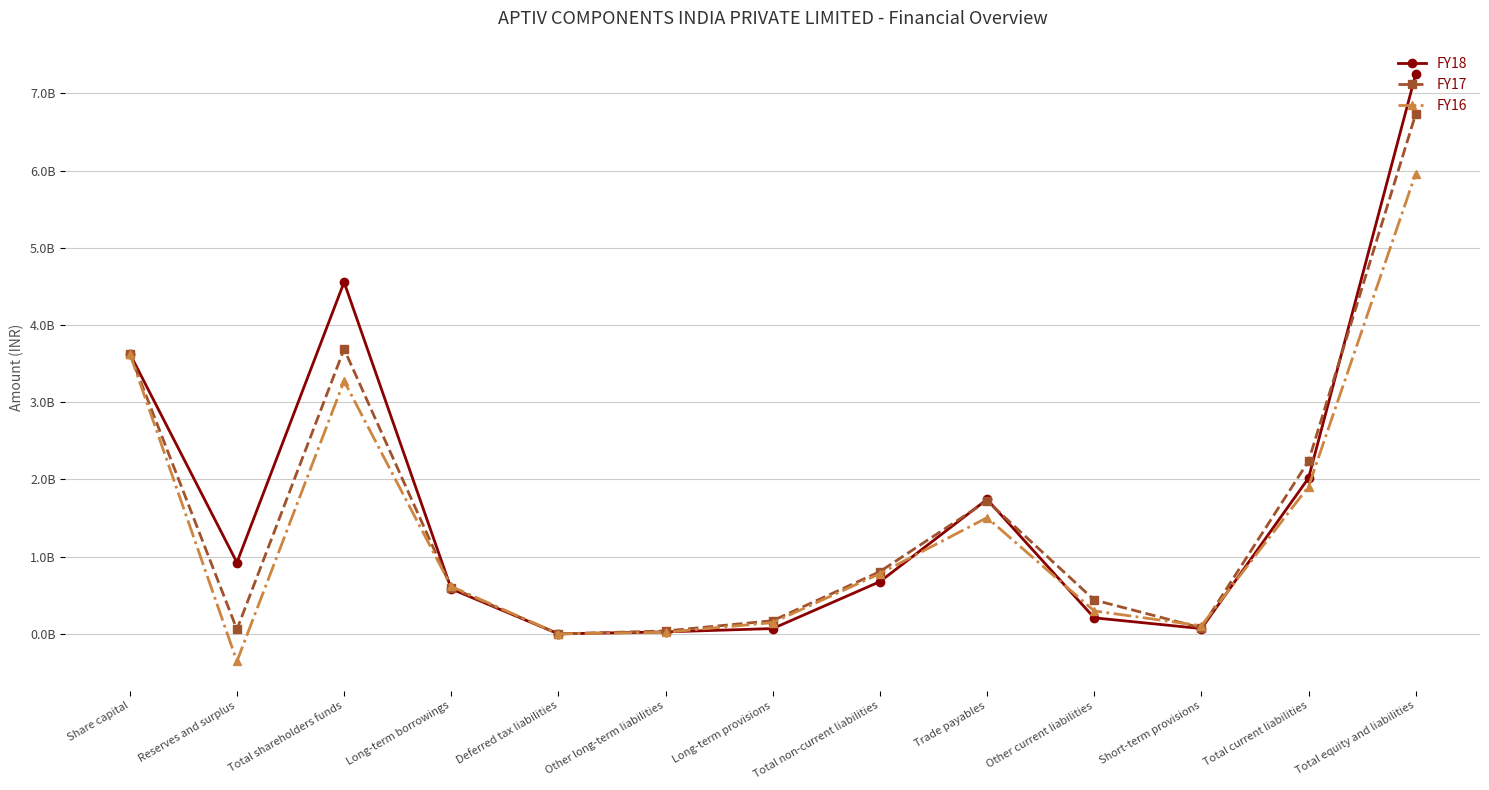

At which label is FY17 closest to 3365845500?

Share capital